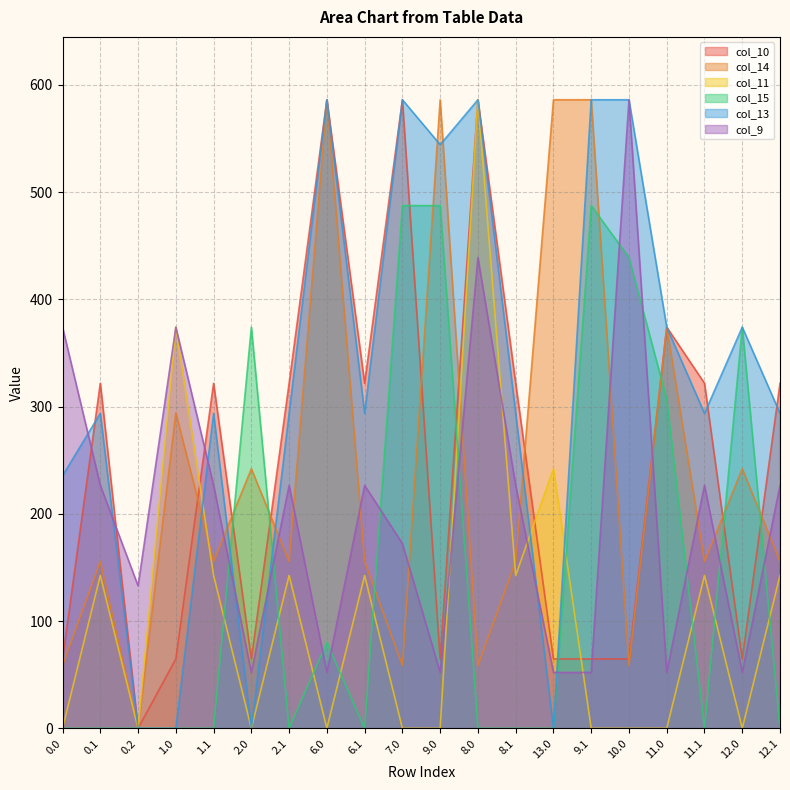

Which series ends up on top after the final intersection of col_14 and col_11?

col_14